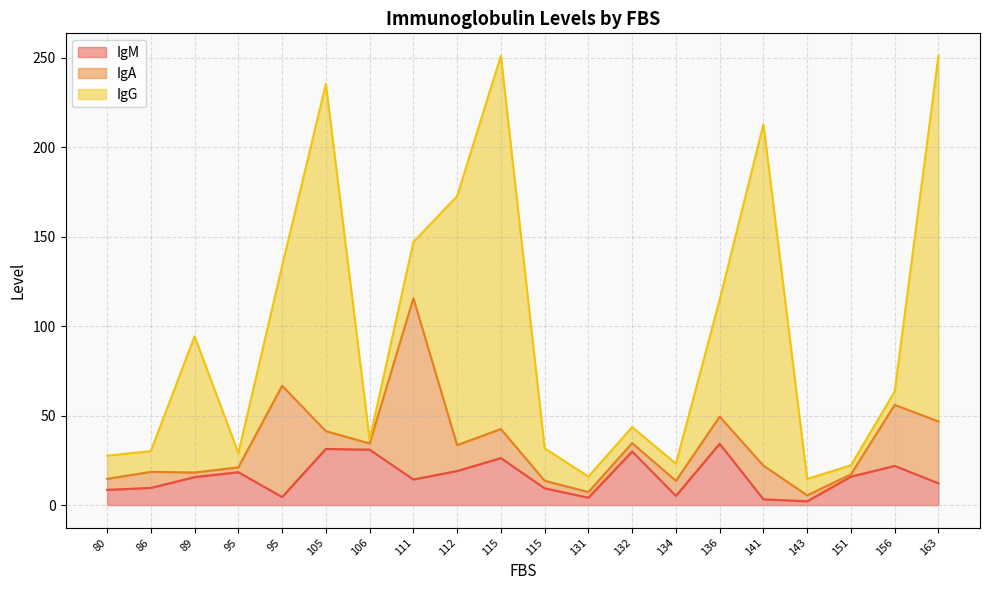

What is the difference between the highest and lowest values at 134?

4.4